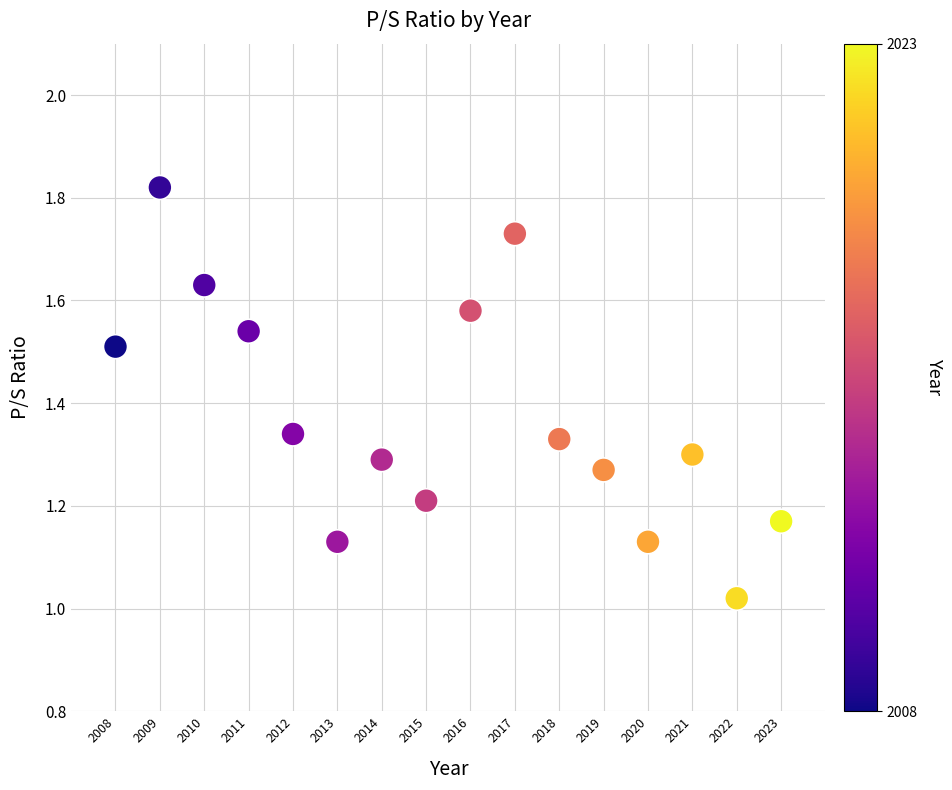

What is the range of Y values (max minus min)?

0.8